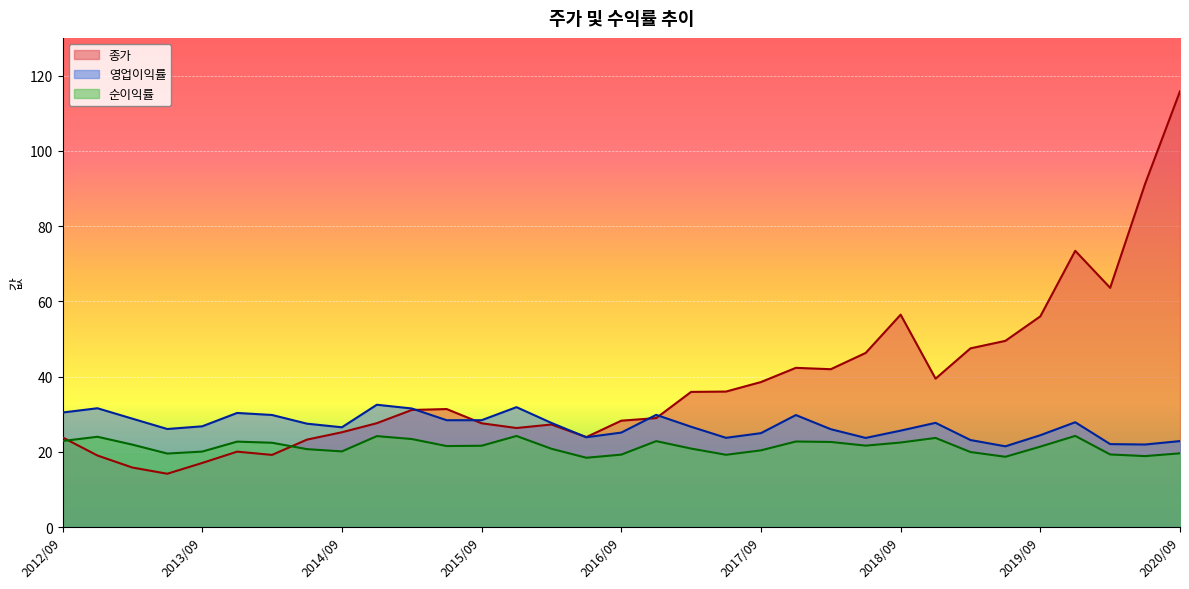

Reading right to left, what are all the values shown in this chart?

종가: 115.8	91.2	63.6	73.4	56.0	49.5	47.5	39.4	56.4	46.3	41.9	42.3	38.5	36.0	35.9	29.0	28.3	23.9	27.2	26.3	27.6	31.4	31.1	27.6	25.2	23.2	19.2	20.0	17.0	14.2	15.8	19.0	23.8
영업이익률: 22.8	21.9	22.0	27.9	24.4	21.4	23.1	27.7	25.6	23.7	26.0	29.8	24.9	23.7	26.6	29.8	25.1	23.9	27.7	31.9	28.4	28.4	31.5	32.5	26.5	27.5	29.8	30.3	26.8	26.1	28.8	31.6	30.4
순이익률: 19.6	18.9	19.3	24.2	21.4	18.7	19.9	23.7	22.5	21.6	22.6	22.7	20.4	19.2	20.9	22.8	19.2	18.4	20.8	24.2	21.6	21.5	23.4	24.2	20.1	20.7	22.4	22.7	20.1	19.5	21.9	24.0	22.9